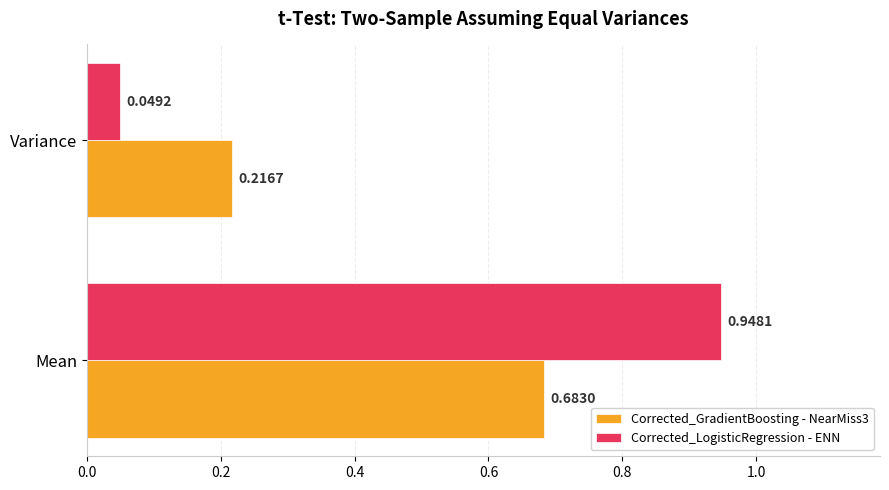

At which label does Corrected_GradientBoosting - NearMiss3 reach its peak?

Mean